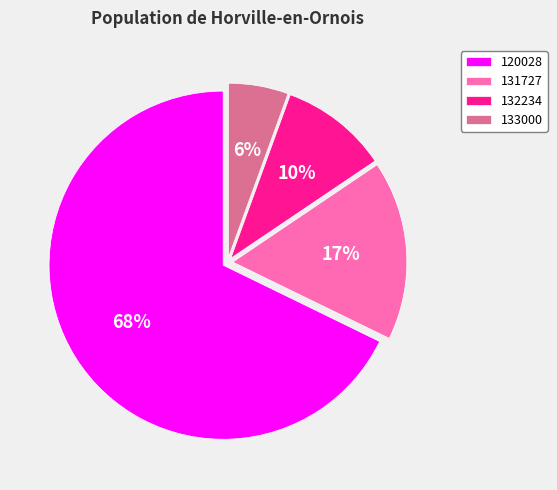

The 131727 slice represents 17% of the pie. True or false?

True